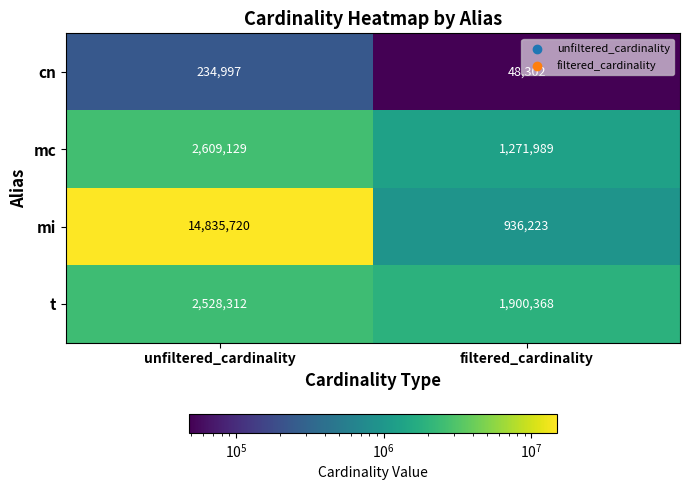

Count the number of categories in the chart.

2